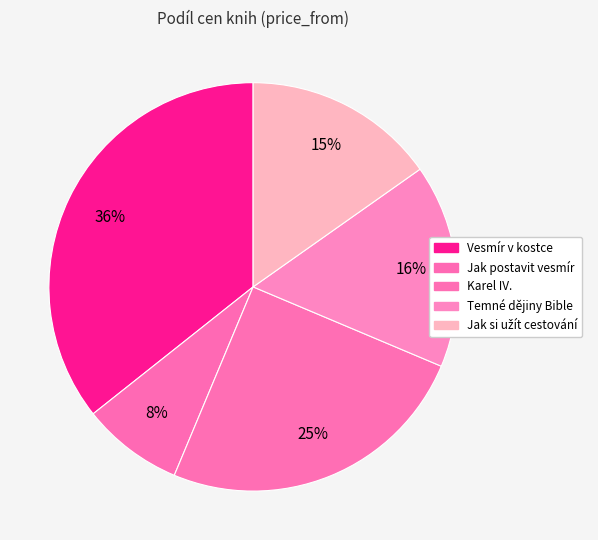

What is the ratio of the value at Jak si užít cestování to the value at Vesmír v kostce?

0.4